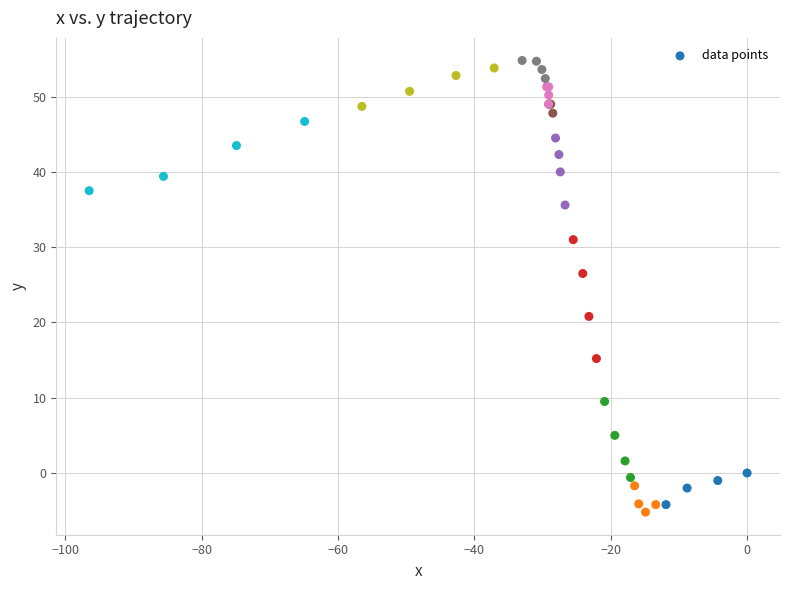

What Y value in the scatter plot is closest to 24?

26.5